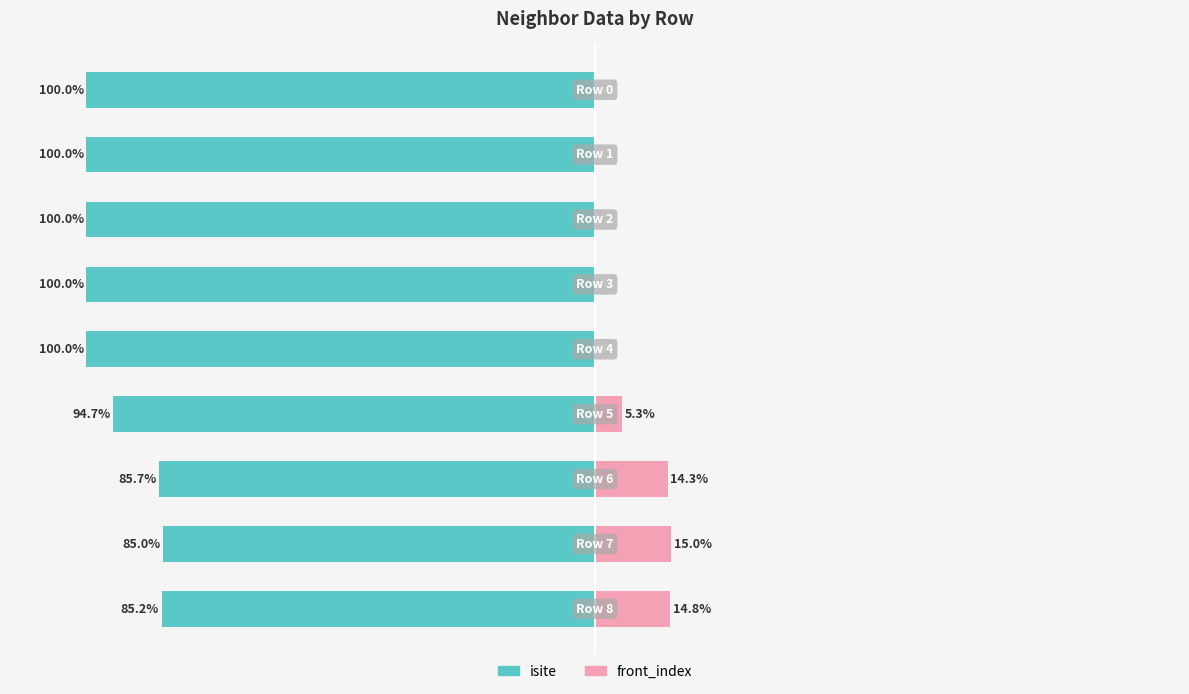

Does the chart contain stacked bars?

No